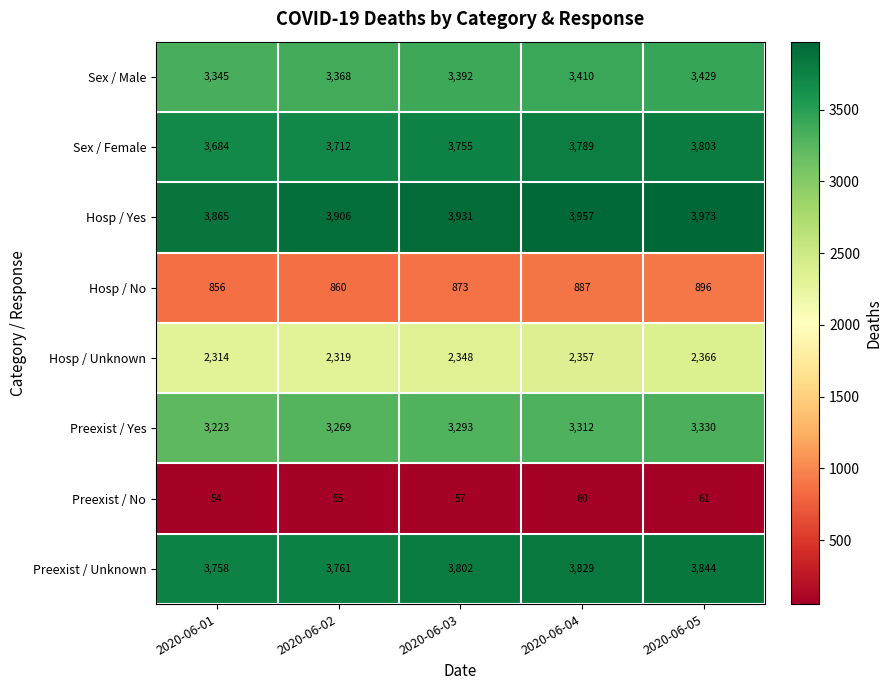

At 2020-06-04, list the series in order from largest to smallest.

Hosp / Yes, Preexist / Unknown, Sex / Female, Sex / Male, Preexist / Yes, Hosp / Unknown, Hosp / No, Preexist / No